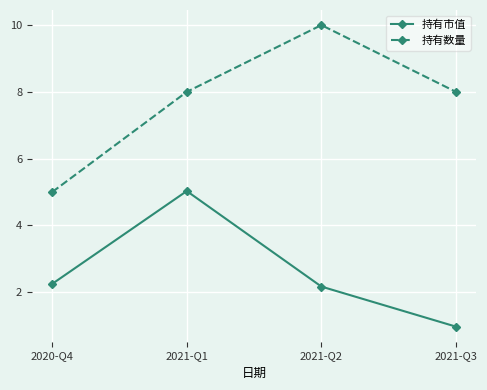

What is the difference between the maximum and minimum values in the 持有市值 series?

4.1